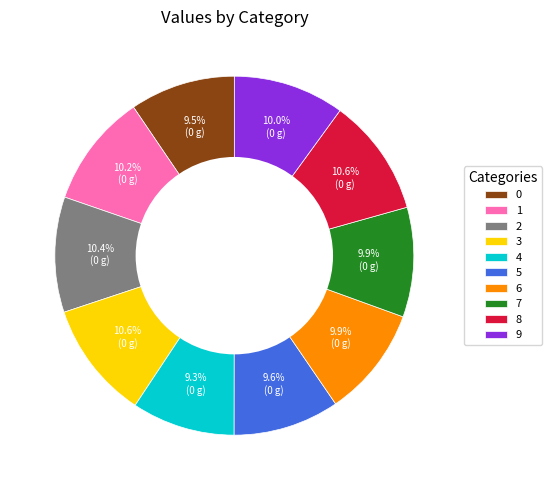

Does any single category account for the majority?

No